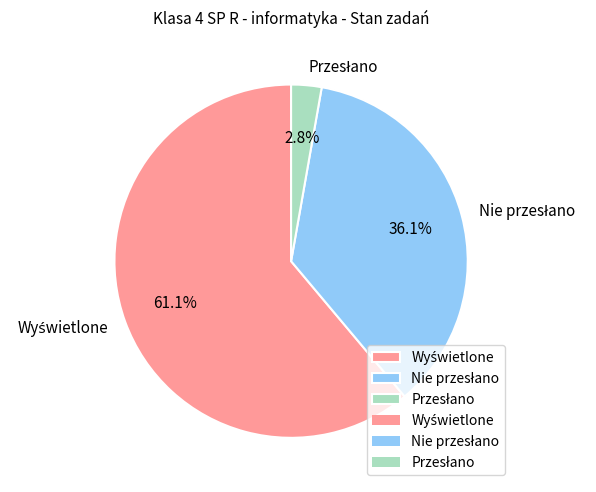

Is there any slice that represents more than half of the pie?

Yes